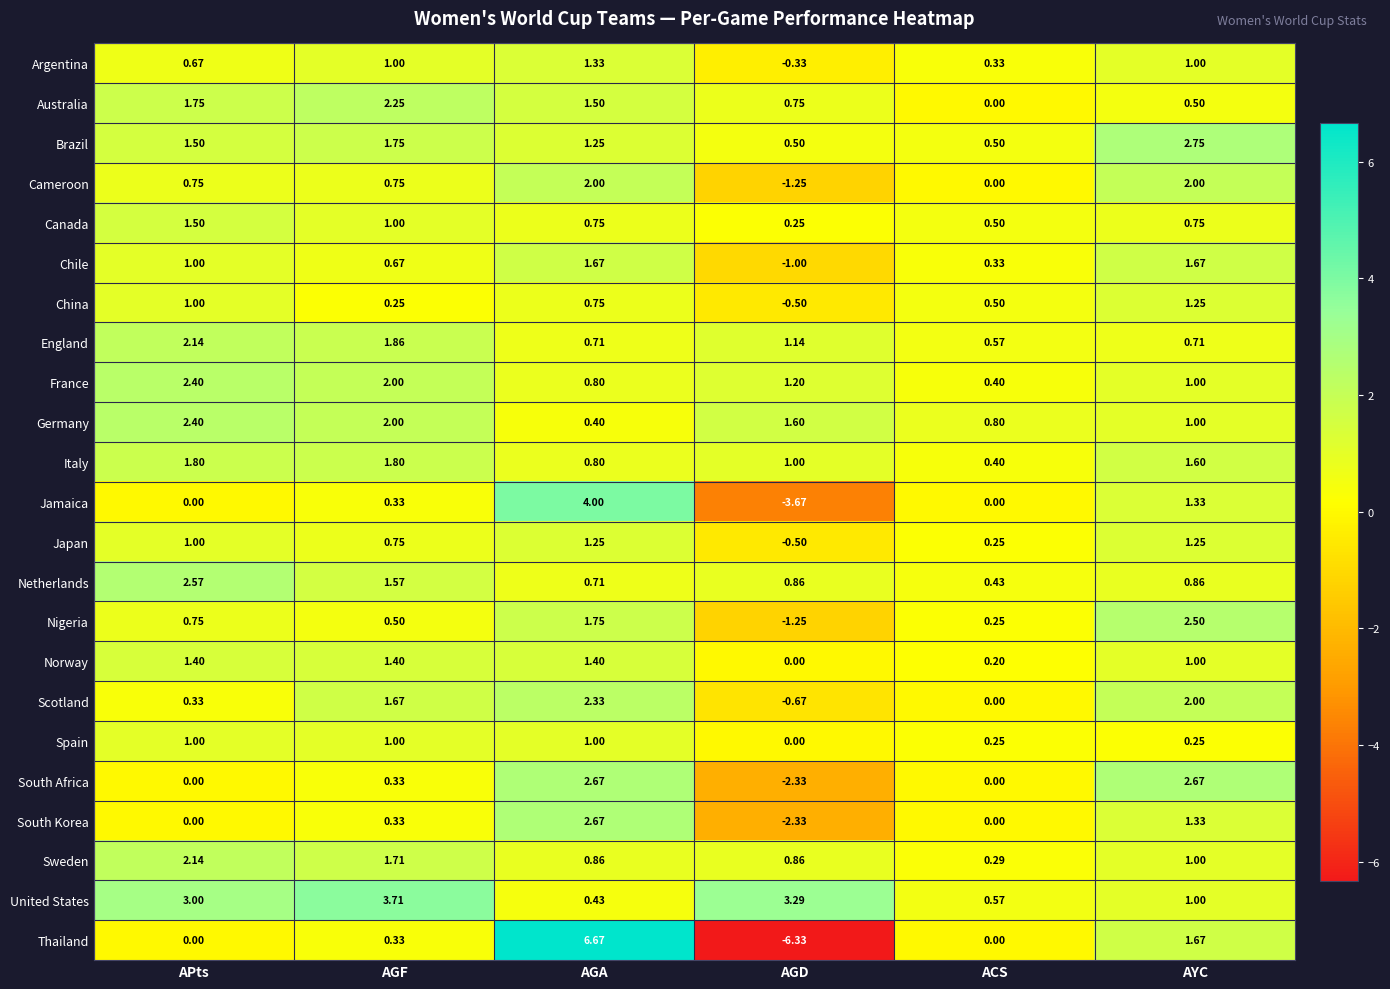

At which label is Australia closest to 1?

AGD